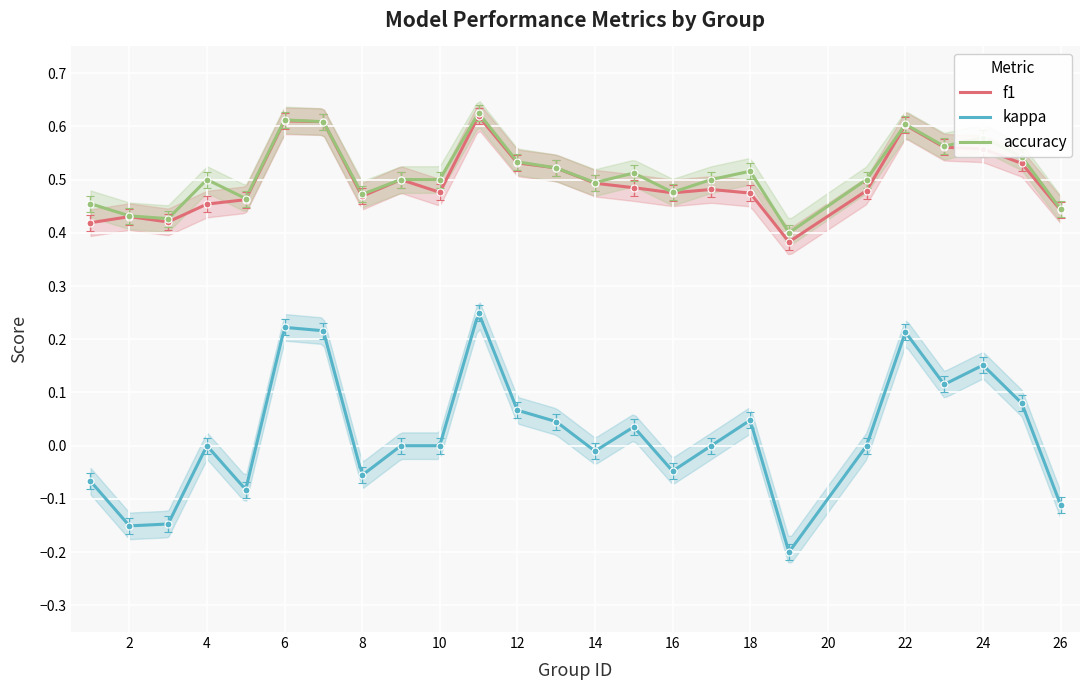

True or false: kappa and accuracy intersect in this chart.

False